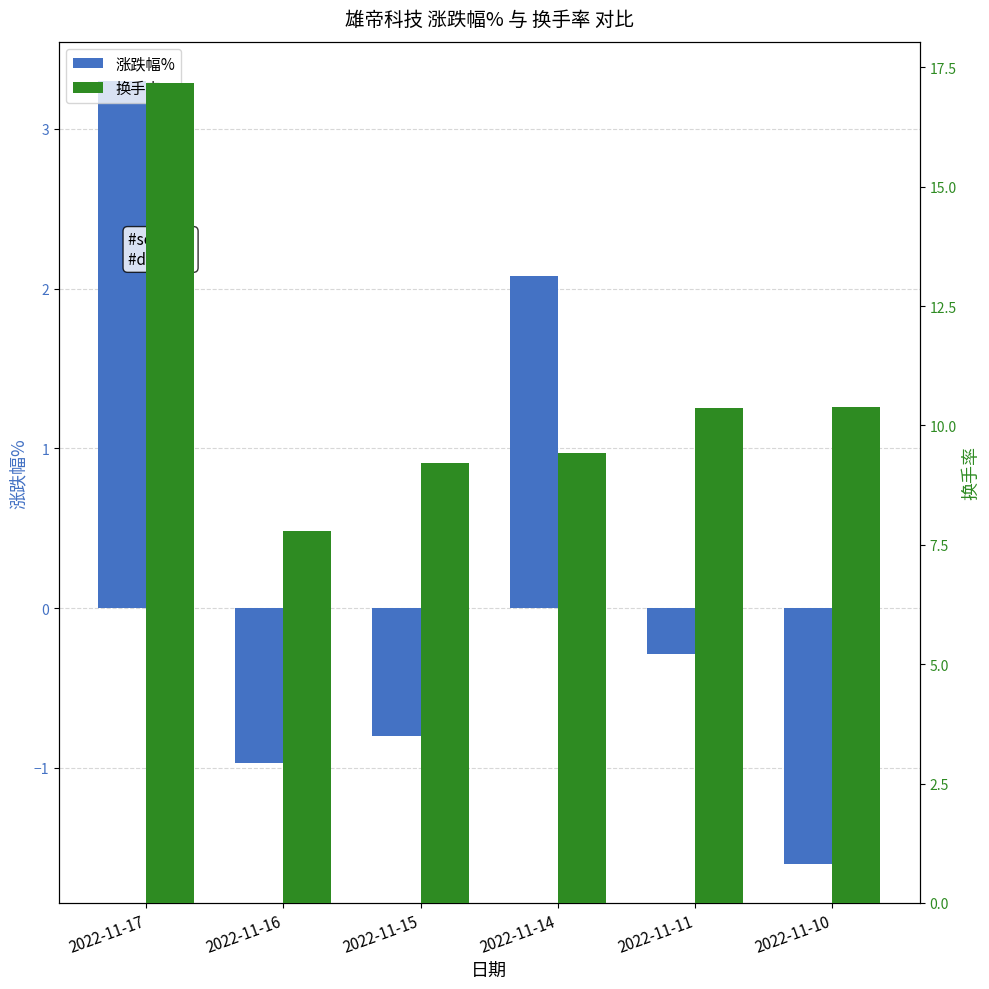

At which label does 涨跌幅% first exceed 0?

2022-11-17